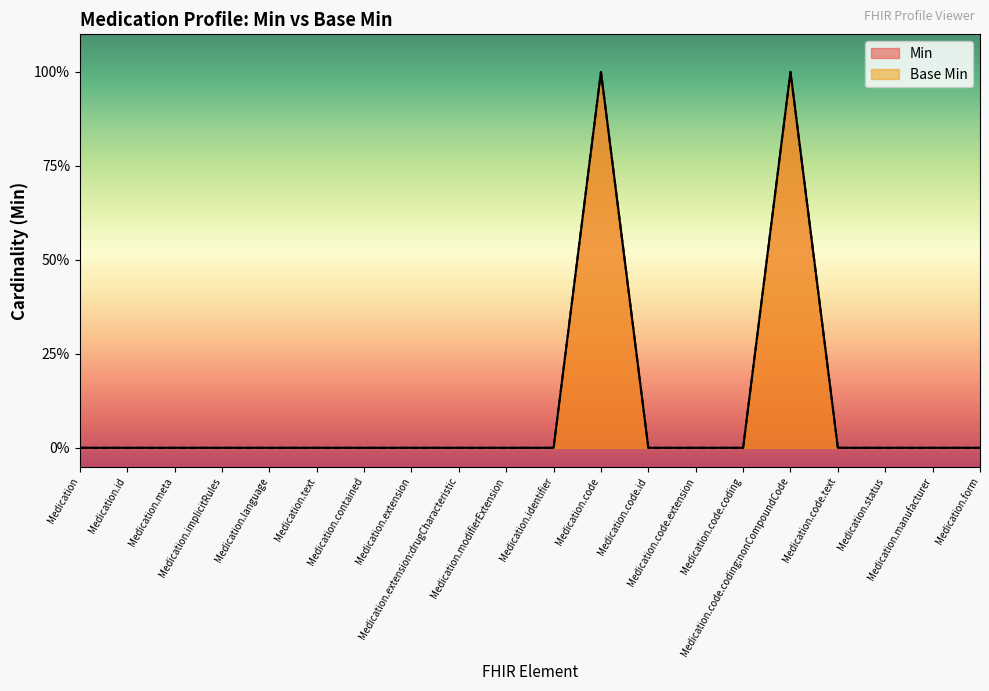

Which series has the largest total across all categories?

Min